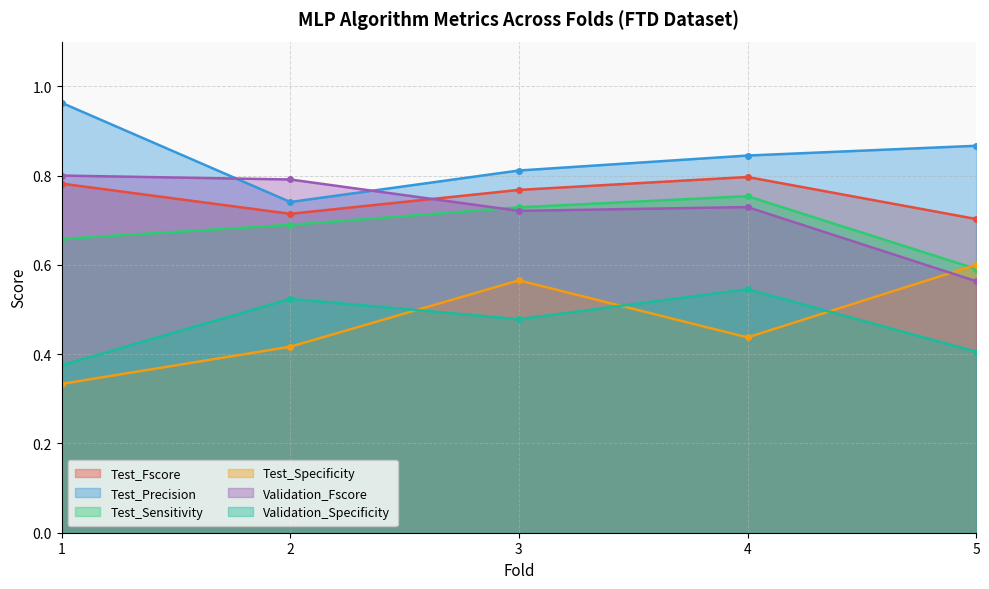

True or false: Validation_Specificity and Test_Sensitivity cross at least once.

False